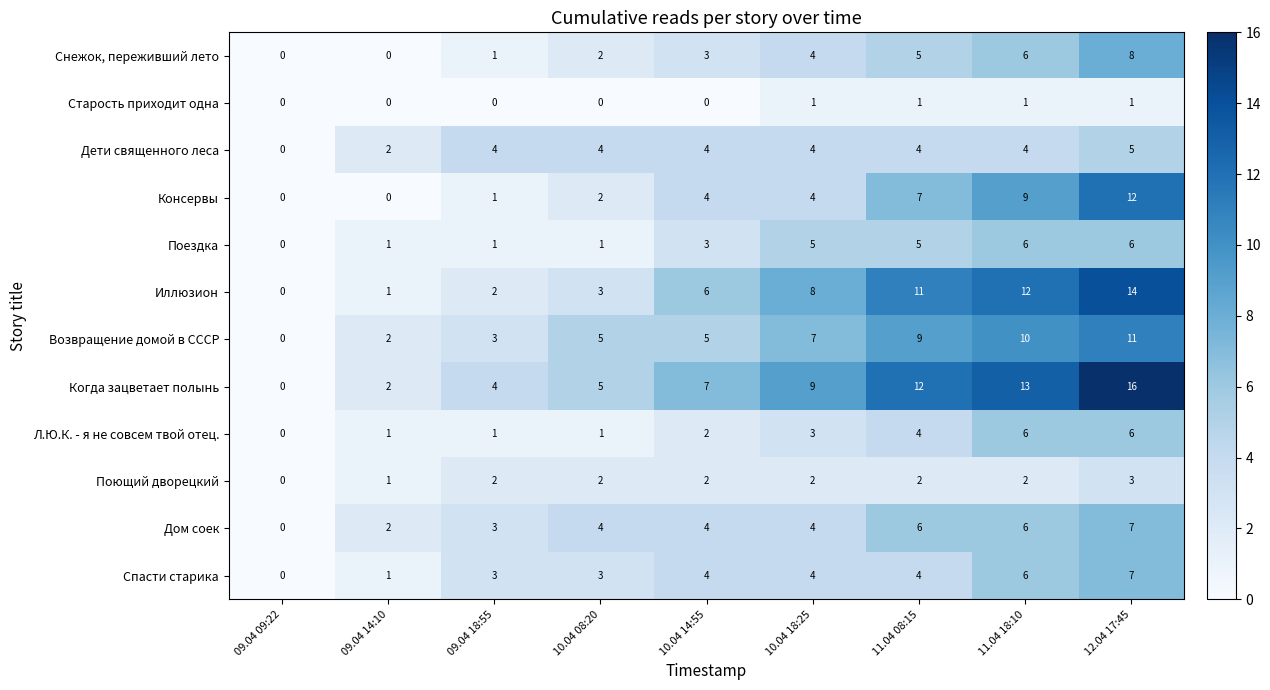

What is the sum of the Возвращение домой в СССР values at 09.04 14:10 and 11.04 08:15?

11